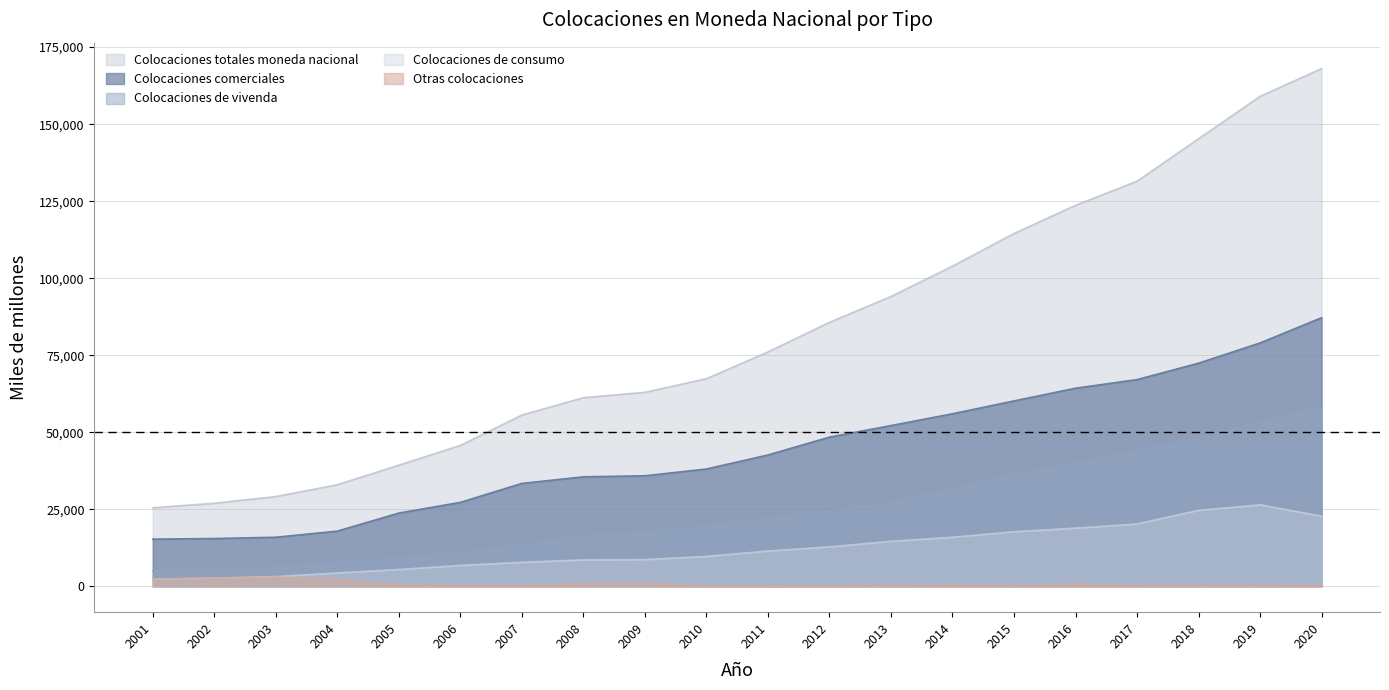

In Colocaciones de consumo, how many points are higher than both neighbors (excluding endpoints)?

1